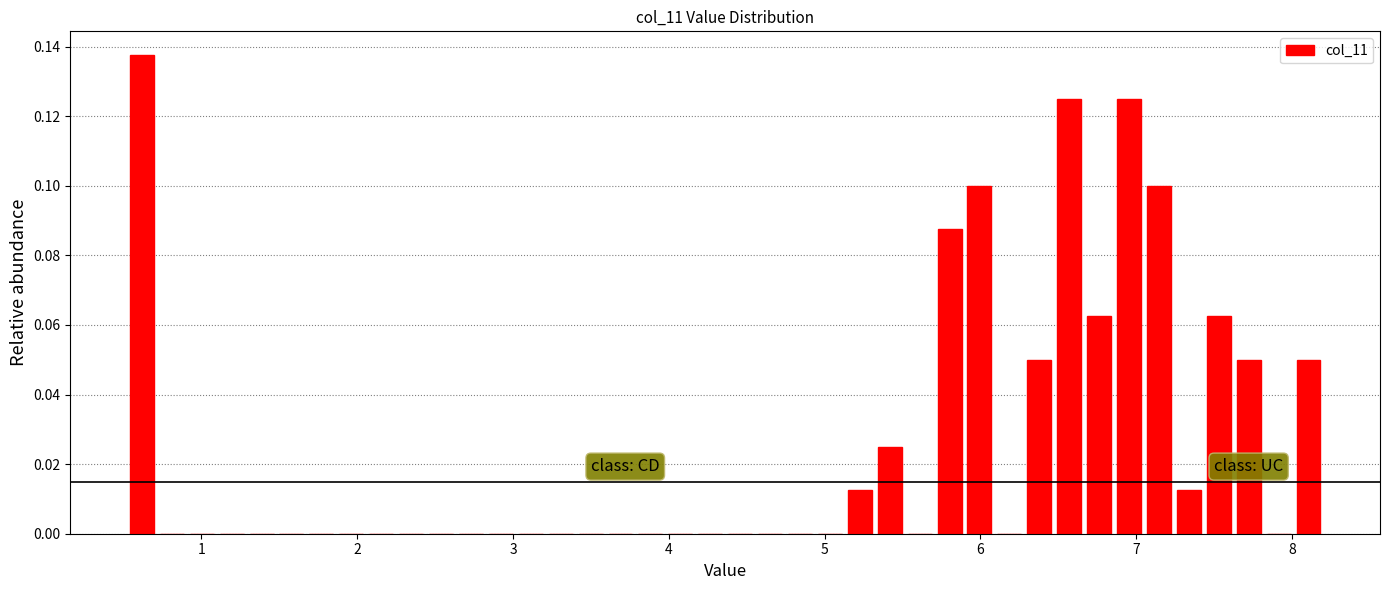

Around what value on the x-axis is the tallest bar? Give the approximate position of its centre, as read against the axis.

0.6